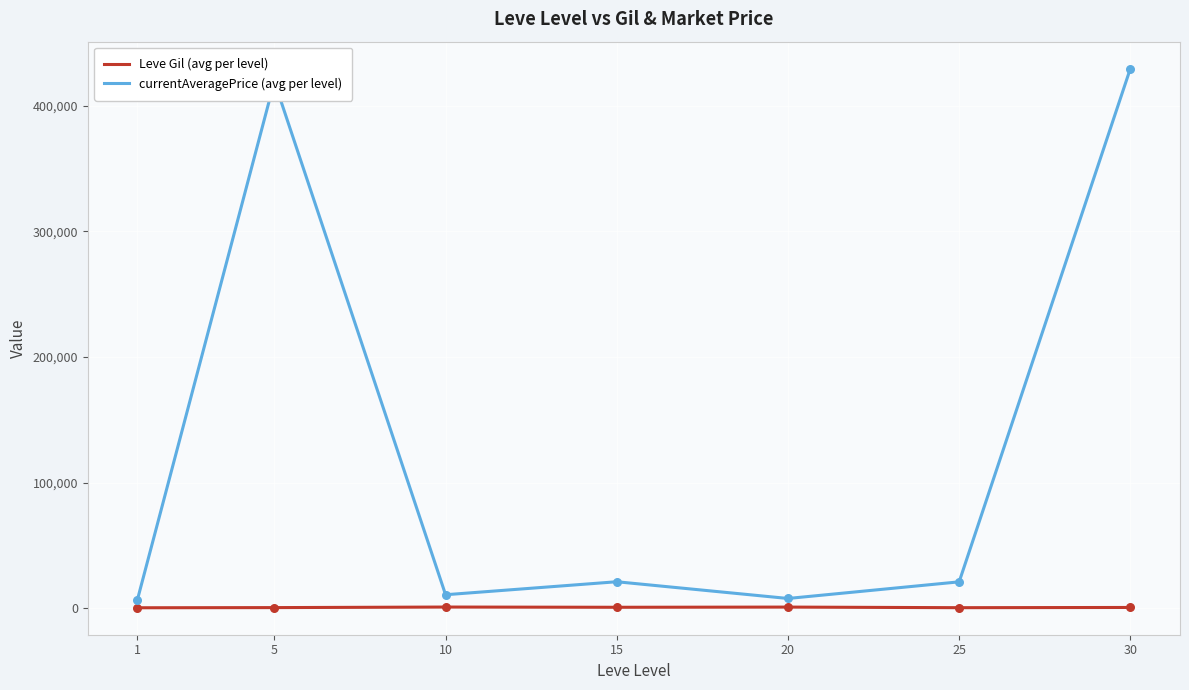

What are all the series names shown in the legend?

Leve Gil (avg per level), currentAveragePrice (avg per level)